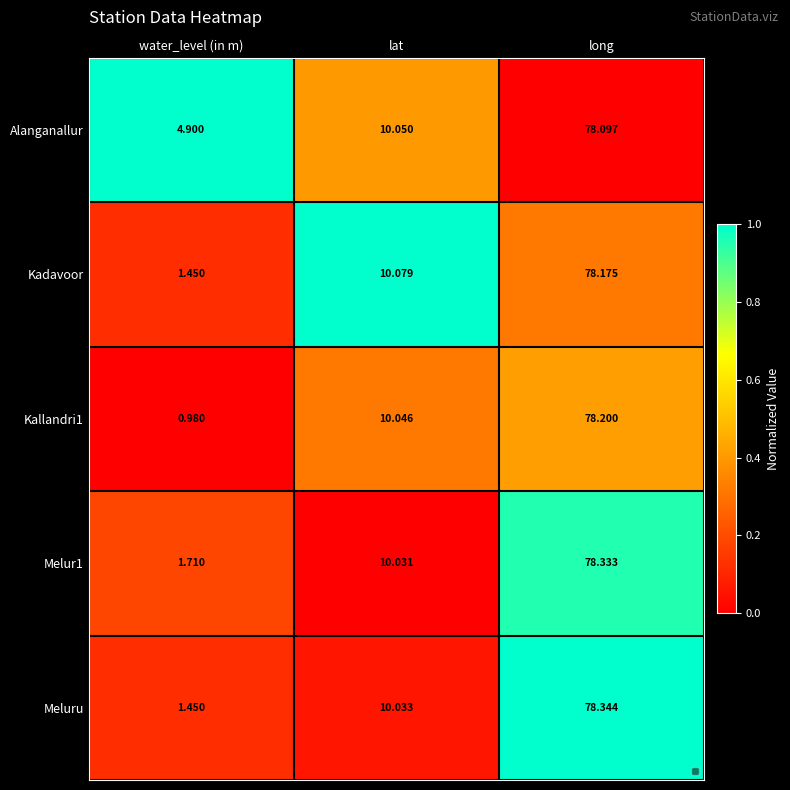

At which category is the sum across all series the highest?

long